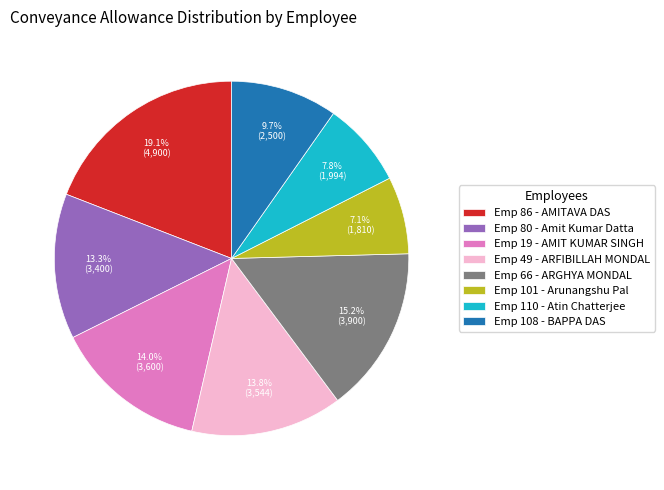

To the nearest percent, what is the average slice percentage?

12%